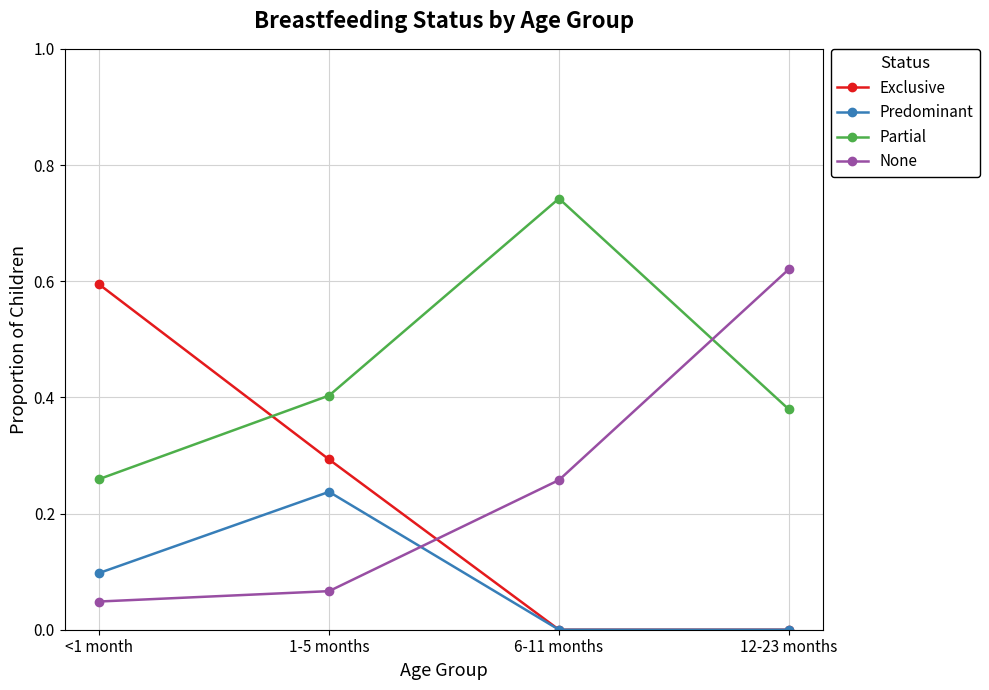

Which series has the largest range (max minus min)?

Exclusive